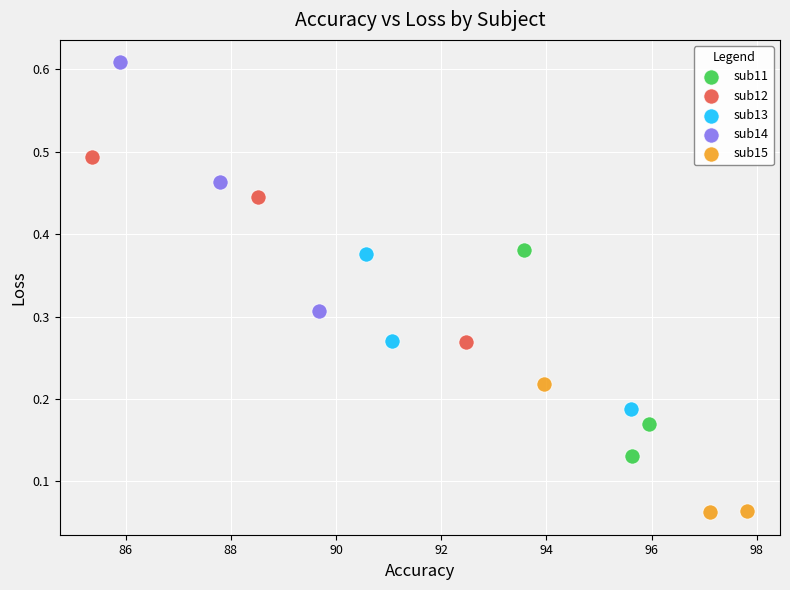

Which series reaches the maximum Y coordinate?

sub14